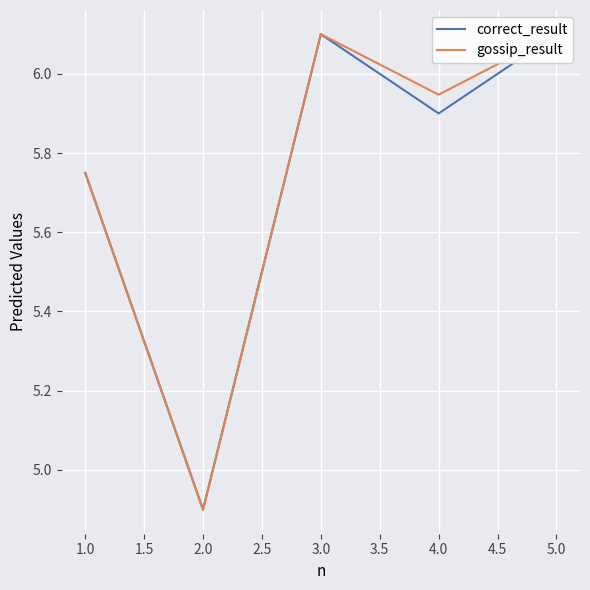

How many data points in correct_result are above 5?

4